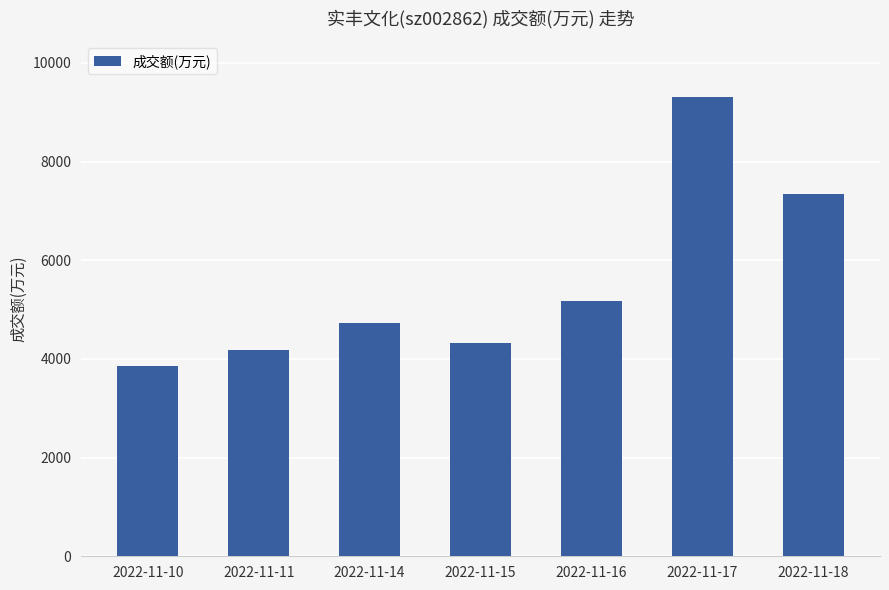

What value does the data have at 2022-11-11, to the nearest 100?

4200